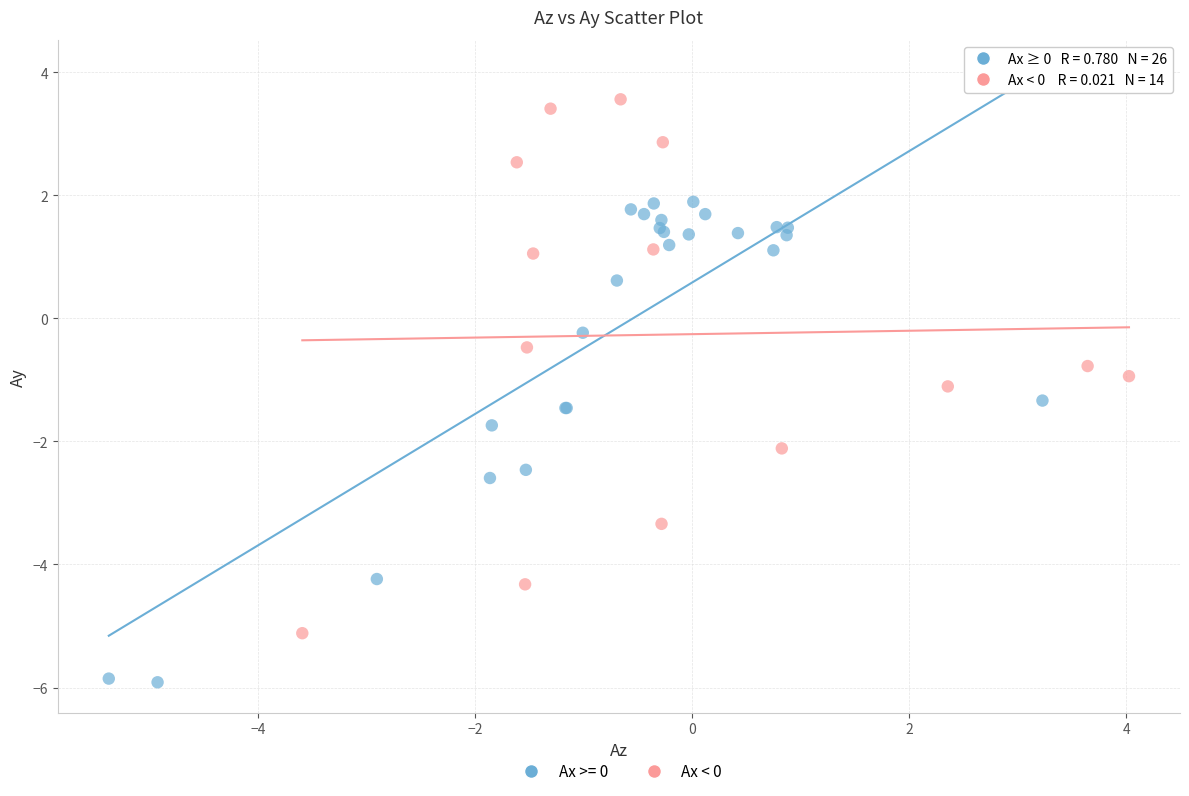

Which series contains the highest Y value?

Ax < 0